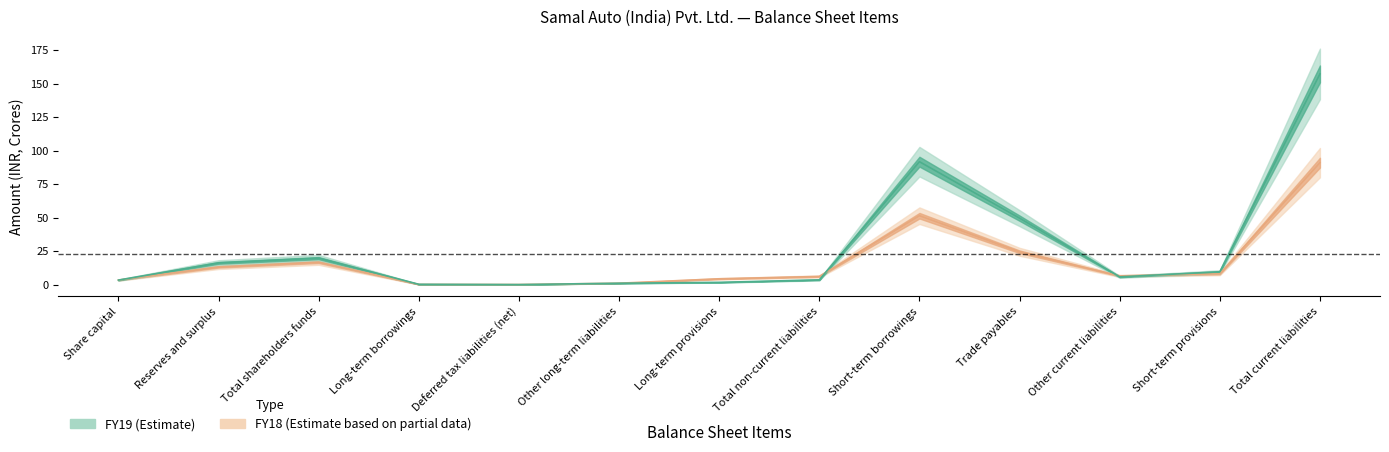

How many intersections are there between FY19 and FY18?

4